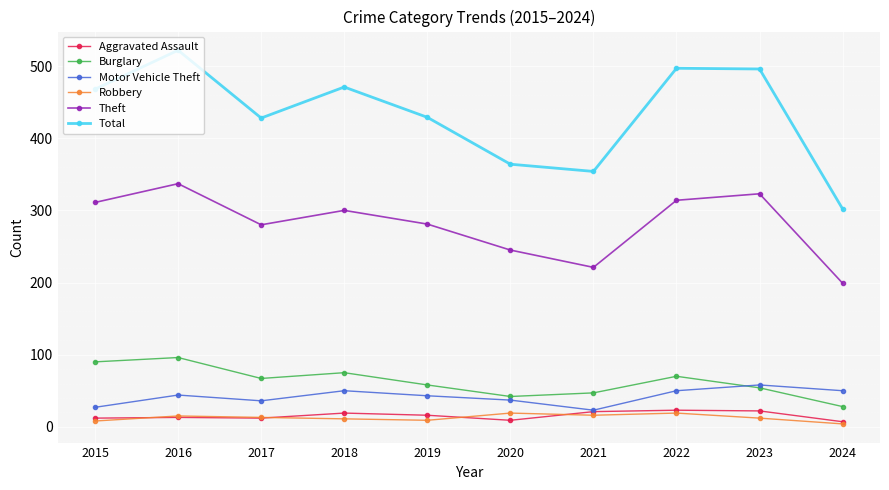

Which label corresponds to the largest value in the chart?

2016